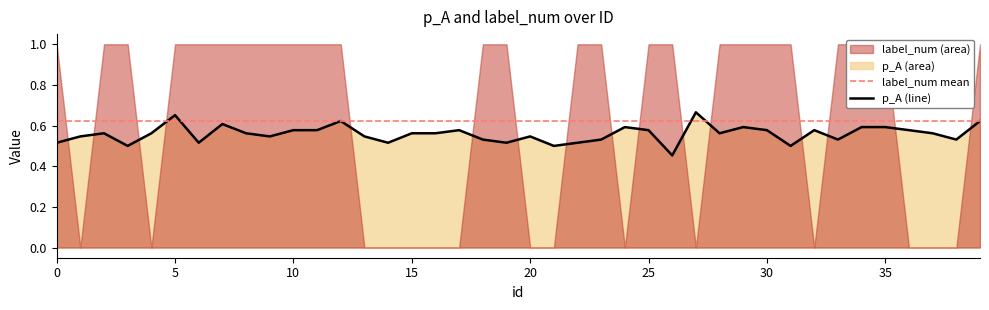

Rank the categories by value from highest to lowest.

27, 5, 12, 39, 7, 24, 29, 34, 35, 10, 11, 17, 25, 30, 32, 36, 2, 4, 8, 15, 16, 28, 37, 1, 9, 13, 20, 18, 23, 33, 38, 0, 6, 14, 19, 22, 3, 21, 31, 26